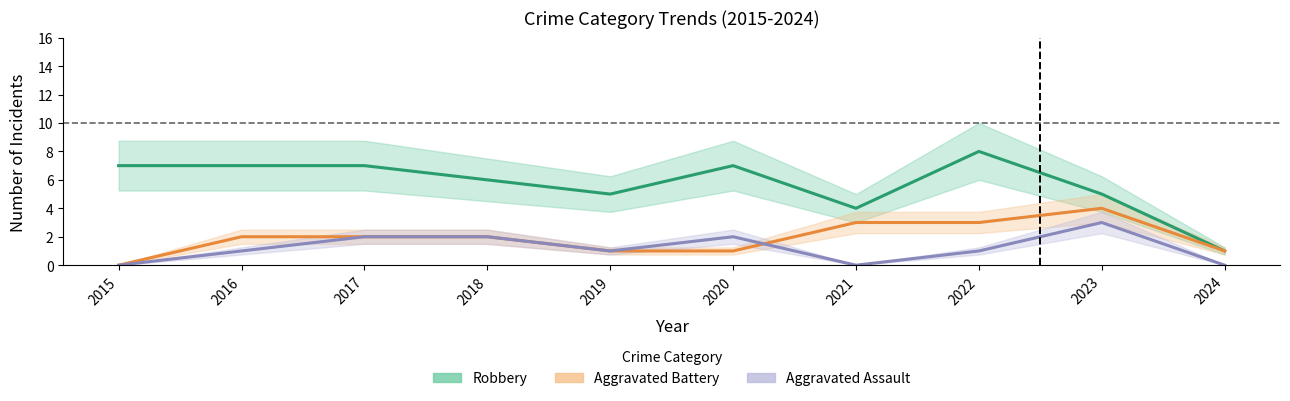

How many values in the Aggravated Assault series are below 1?

3